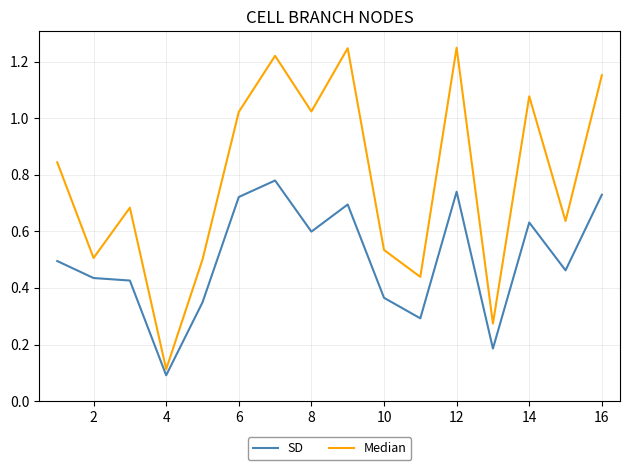

True or false: Median and SD cross at least once.

False